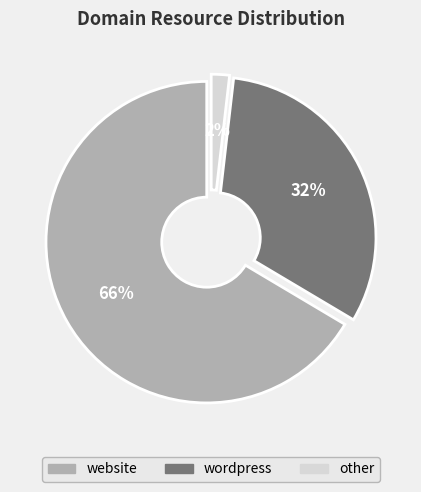

What percentage is the website slice, to the nearest percent?

66%